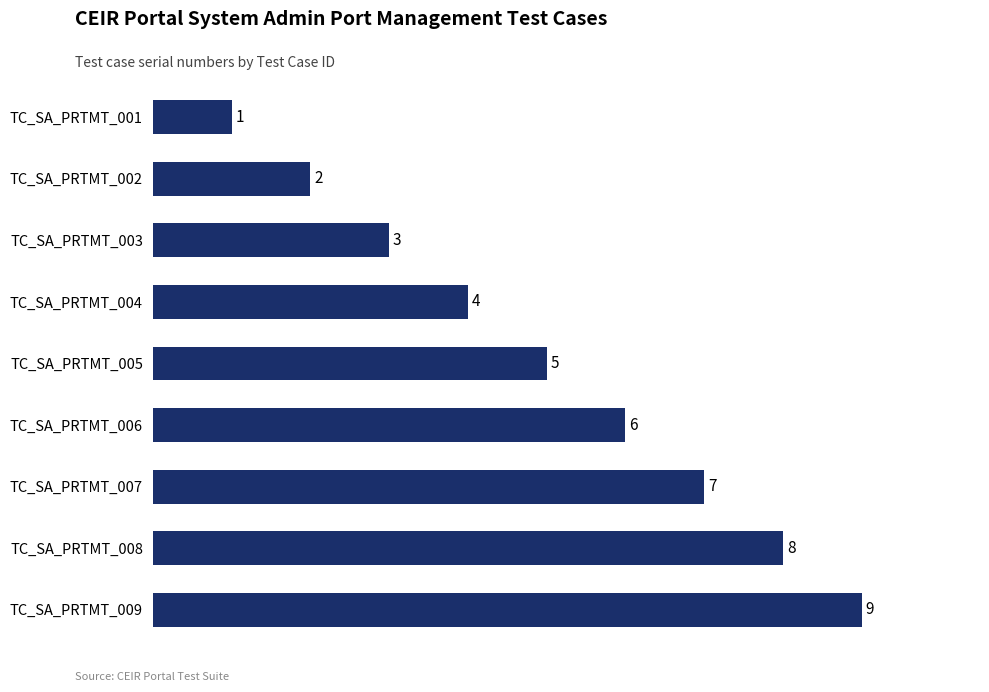

Reading bottom to top, transcribe all the data shown in this chart.

TC_SA_PRTMT_009=9	TC_SA_PRTMT_008=8	TC_SA_PRTMT_007=7	TC_SA_PRTMT_006=6	TC_SA_PRTMT_005=5	TC_SA_PRTMT_004=4	TC_SA_PRTMT_003=3	TC_SA_PRTMT_002=2	TC_SA_PRTMT_001=1